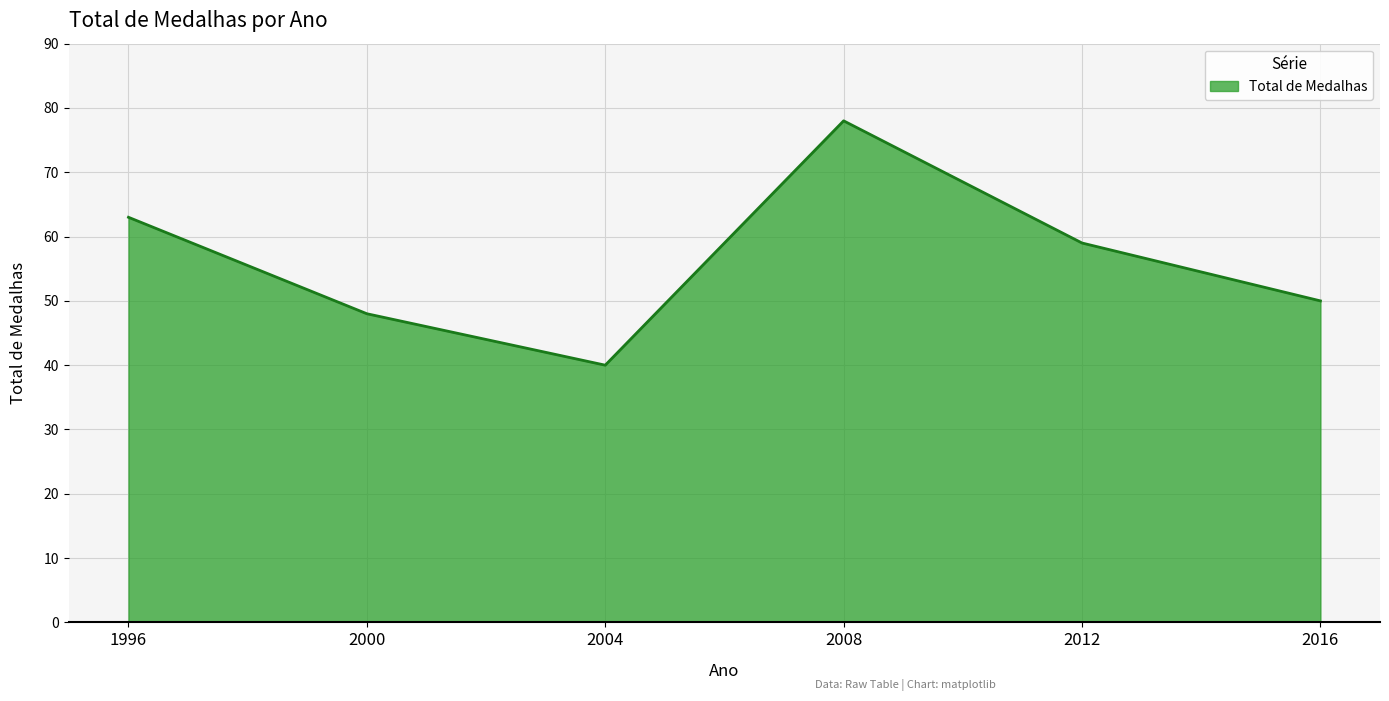

At which category does the data reach its first local valley?

2004